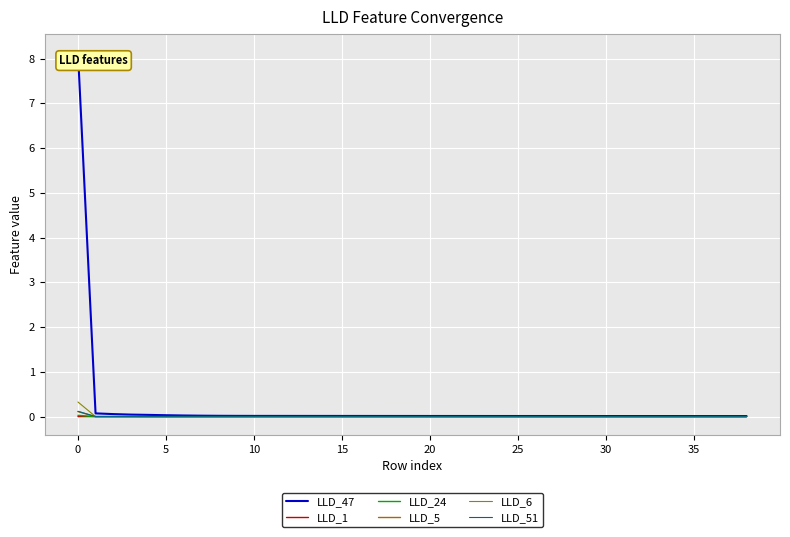

What are all the series names shown in the legend?

LLD_47, LLD_1, LLD_24, LLD_5, LLD_6, LLD_51